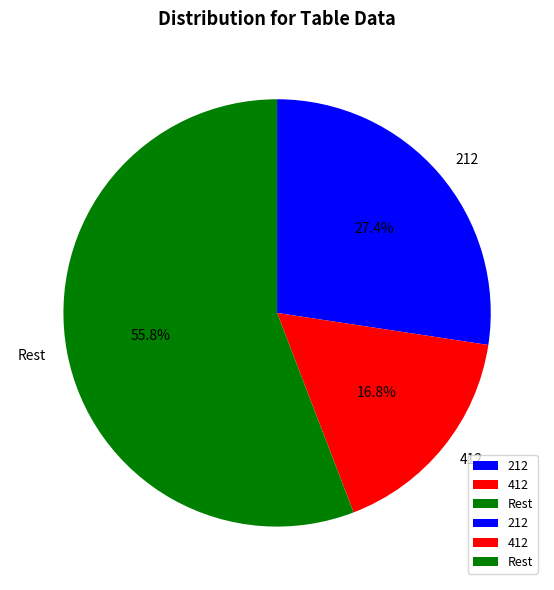

What is the smallest slice in the pie chart?

412